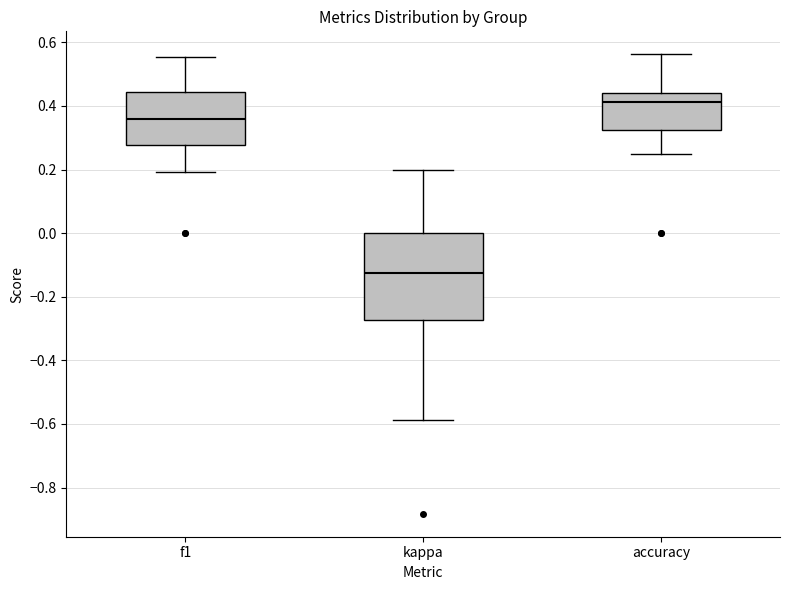

Reading left to right, read every box against the y-axis: the position of its median line, the range the box covers, and the ends of its whiskers. The values are not printed on the chart, so give them approximately, as read against the axis.

f1: median 0.36, box 0.28 to 0.44, whiskers 0.20 to 0.56
kappa: median -0.12, box -0.28 to 0.00, whiskers -0.58 to 0.20
accuracy: median 0.42, box 0.32 to 0.44, whiskers 0.26 to 0.56